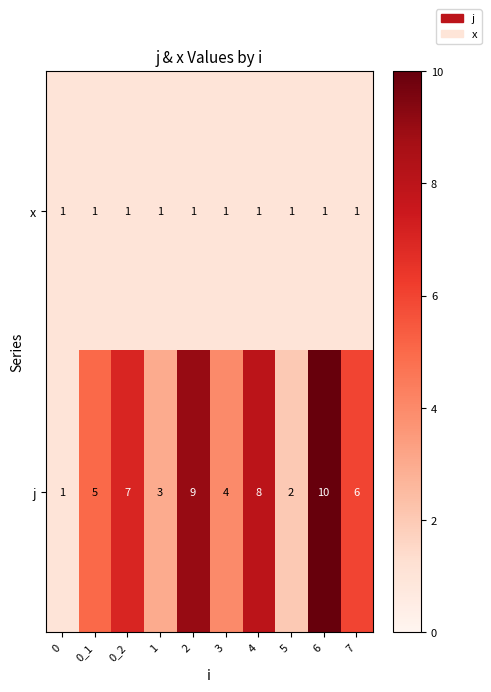

Between 0_2 and 6, which series saw the biggest shift?

j